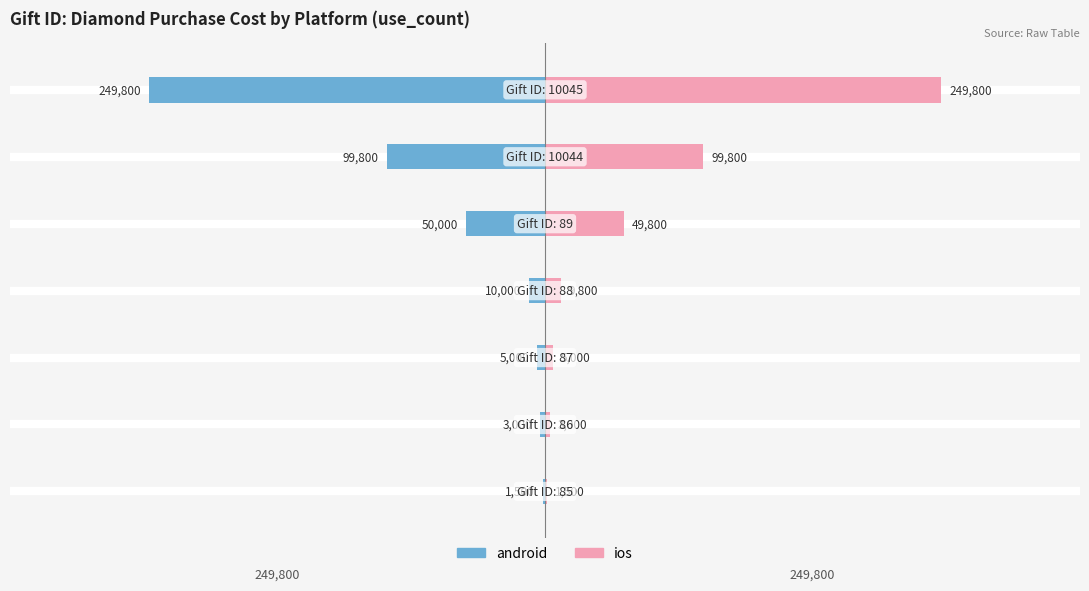

Reading right to left, list all the values displayed in this chart.

android: -249800	-99800	-50000	-10000	-5000	-3000	-1500
ios: 249800	99800	49800	9800	5000	3000	1500